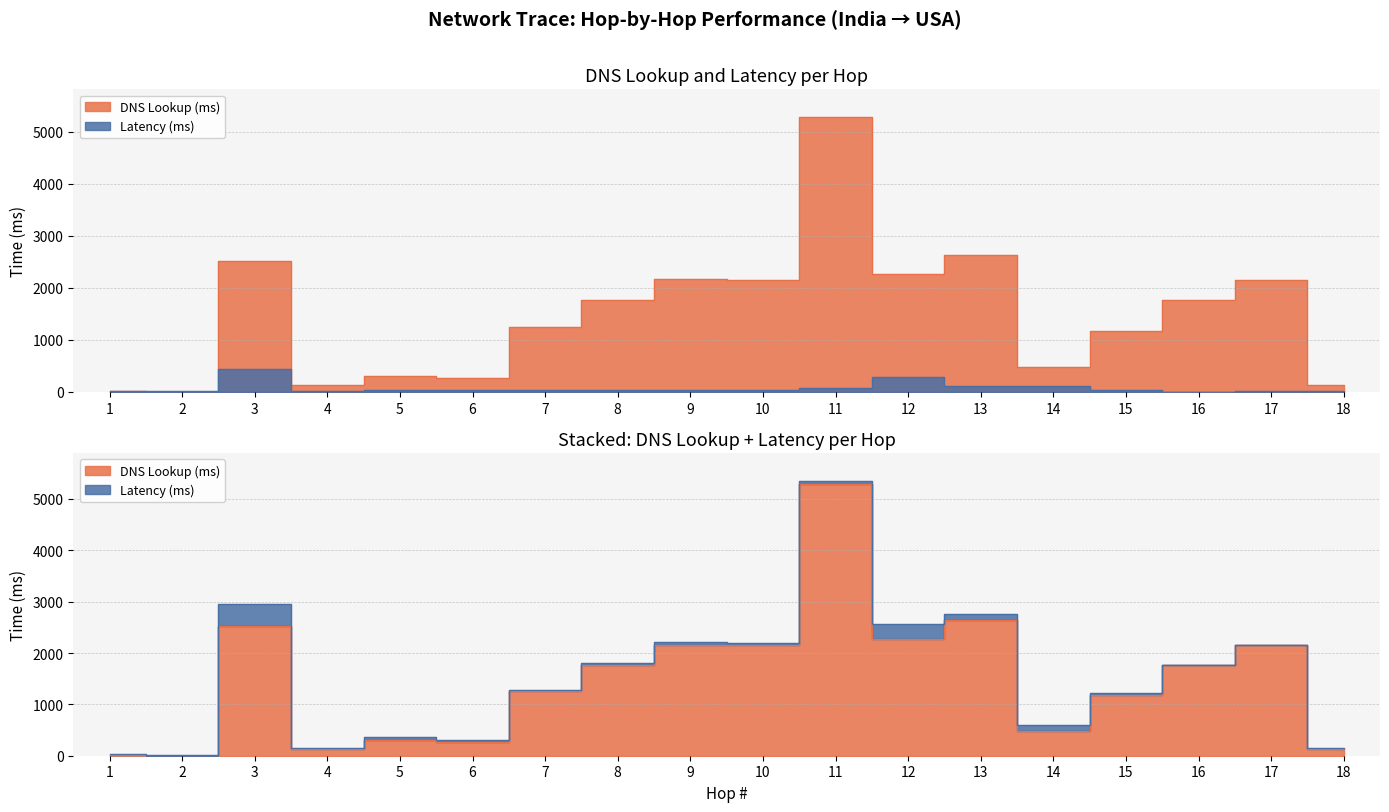

What is the difference between the maximum and minimum values in the Latency (ms) series?

442